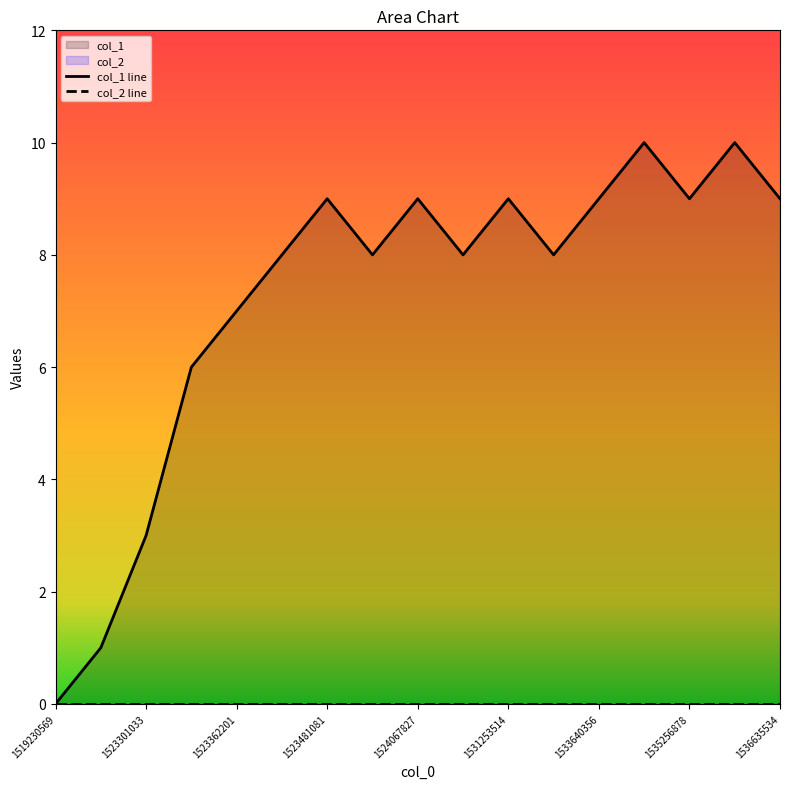

Which label corresponds to the largest value in the chart?

1533647533